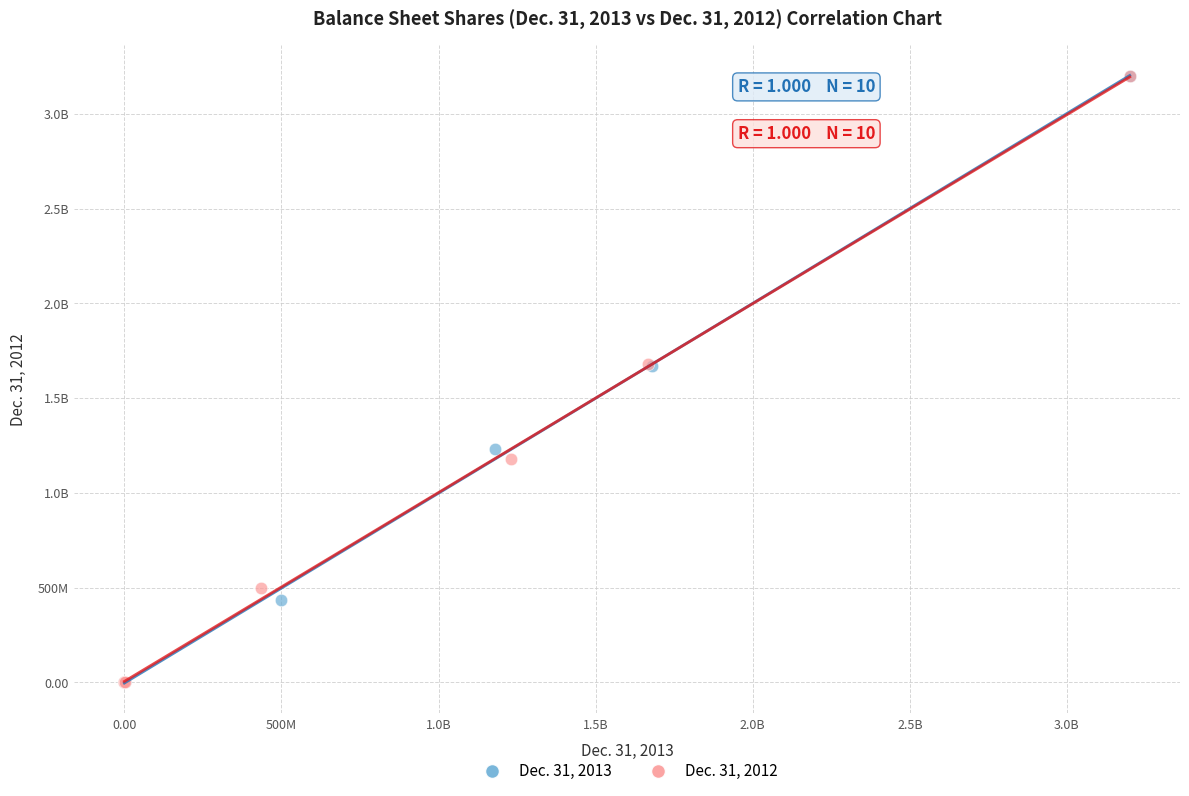

What are all the series names shown in the legend?

Dec. 31, 2013, Dec. 31, 2012